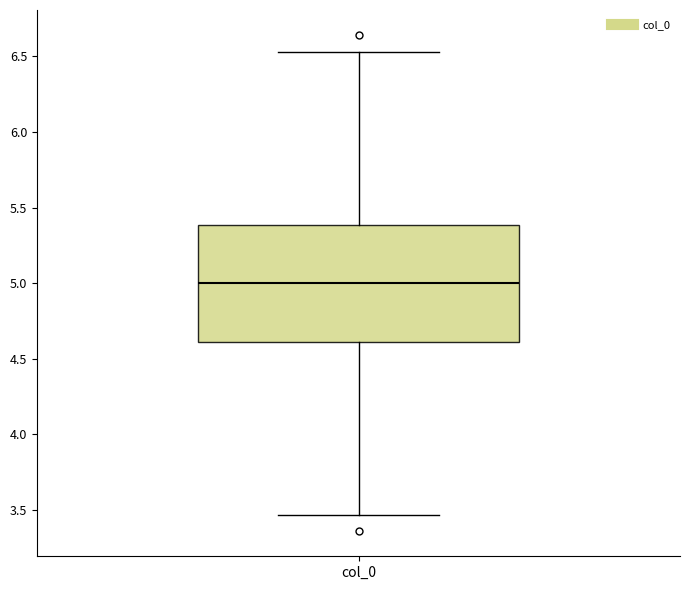

Where does the lower whisker of the box for col_0 end on the y-axis? The values are not printed on the chart, so give them approximately, as read against the axis.

3.45